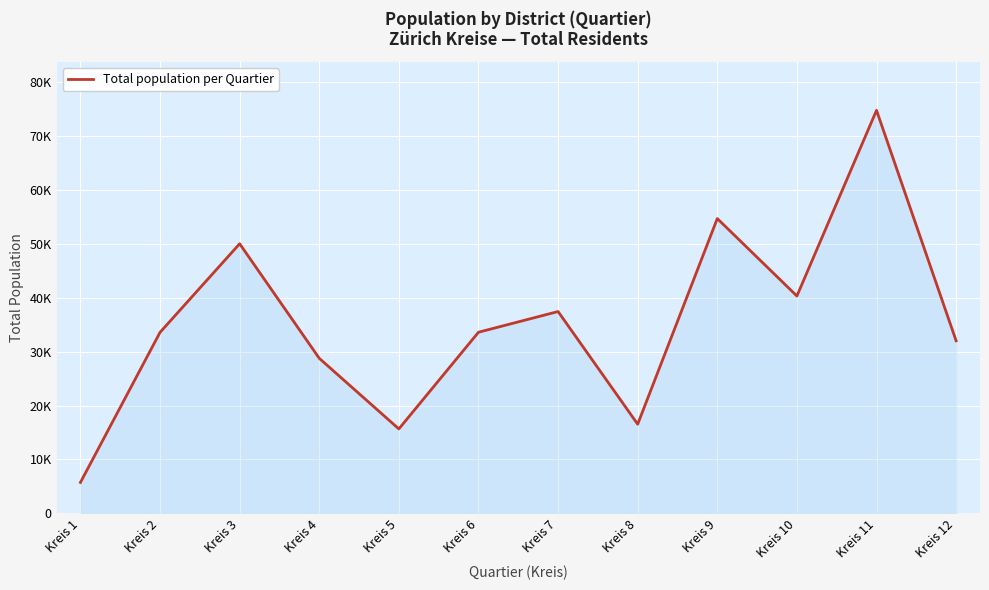

Does the chart display data point markers on the line(s)?

No